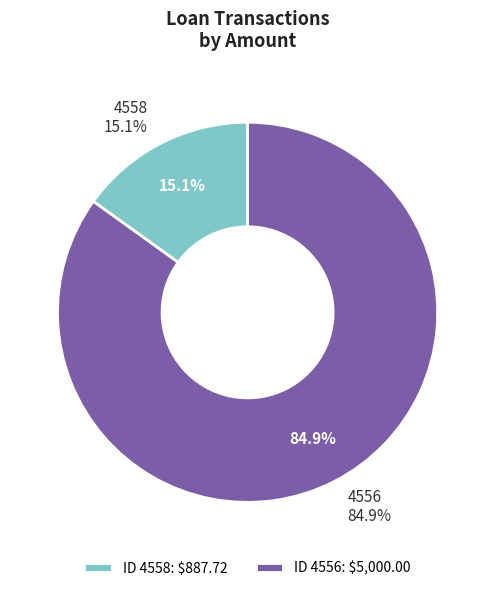

Is the sum of 4556 and 4558 greater than half?

Yes